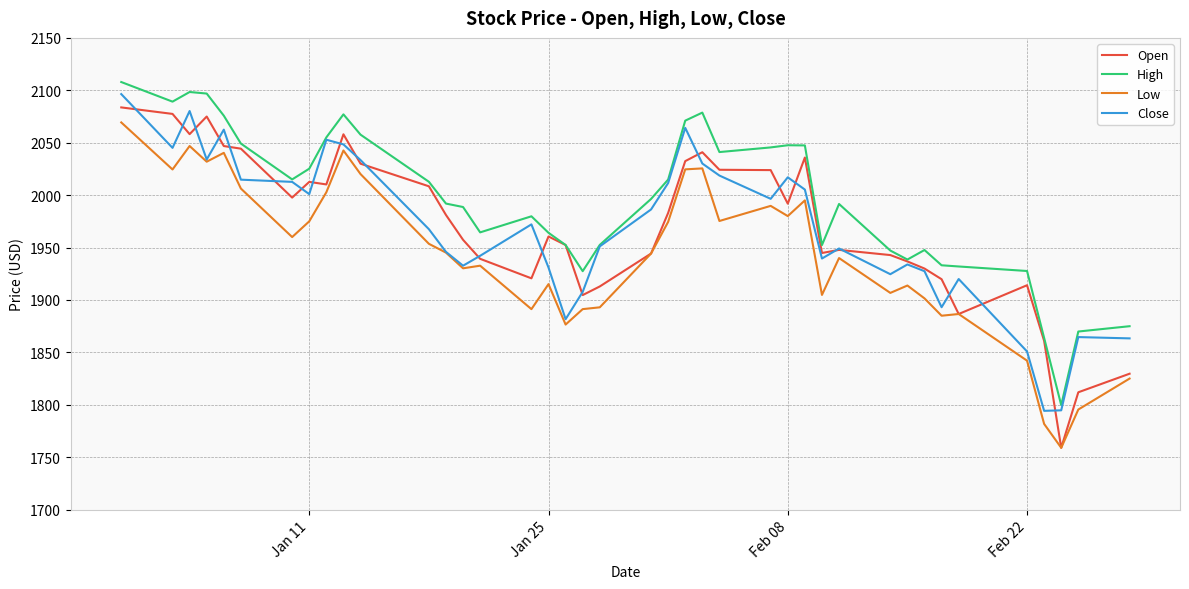

What is the maximum value shown in the chart?

2107.9